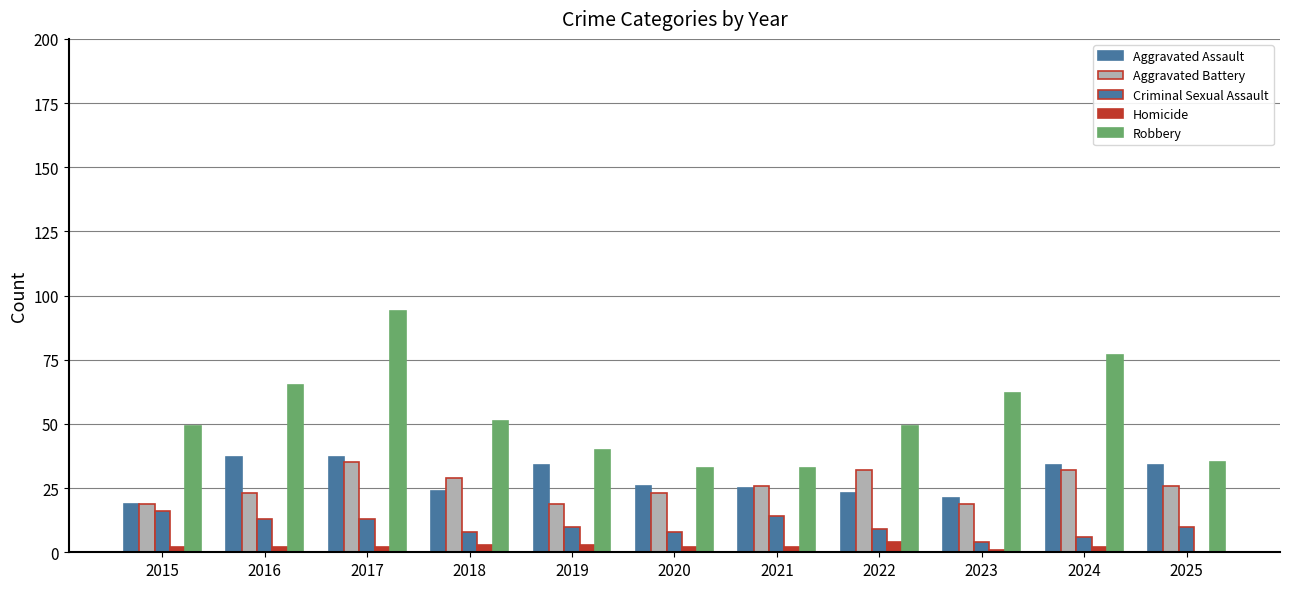

How many groups of bars are there?

11